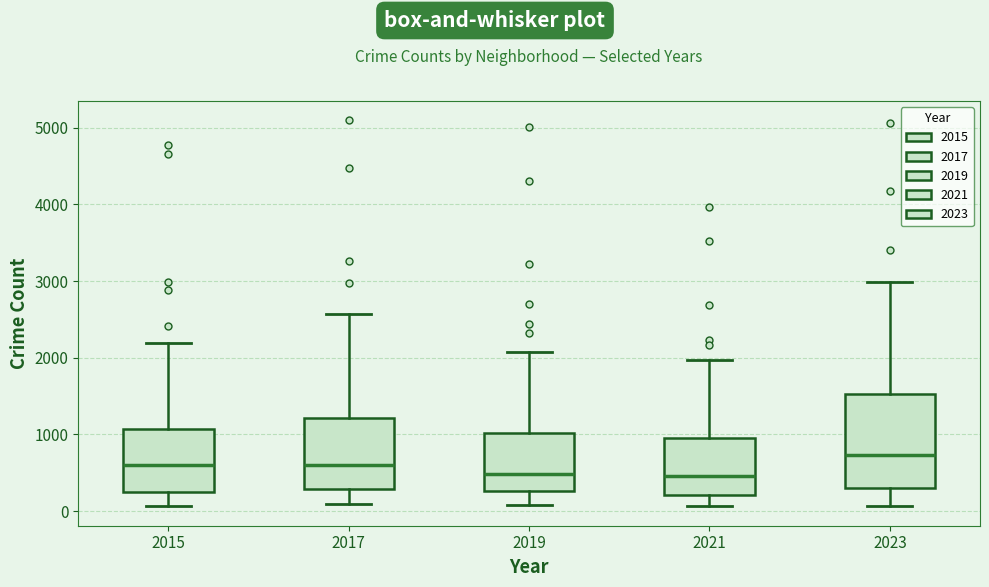

Reading left to right, read every box against the y-axis: the position of its median line, the range the box covers, and the ends of its whiskers. The values are not printed on the chart, so give them approximately, as read against the axis.

2015: median 600, box 300 to 1100, whiskers 100 to 2200
2017: median 600, box 300 to 1200, whiskers 100 to 2600
2019: median 500, box 300 to 1000, whiskers 100 to 2100
2021: median 500, box 200 to 900, whiskers 100 to 2000
2023: median 700, box 300 to 1500, whiskers 100 to 3000